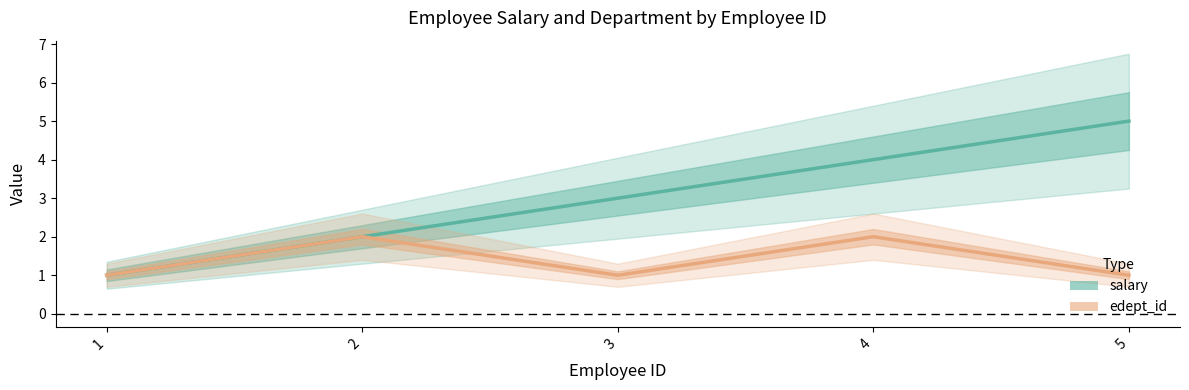

Which category has the lowest value in the salary series?

1